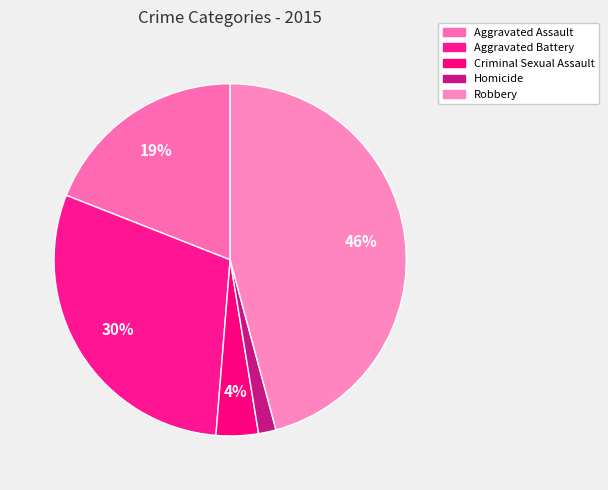

Does Homicide account for over 50% of the chart?

No